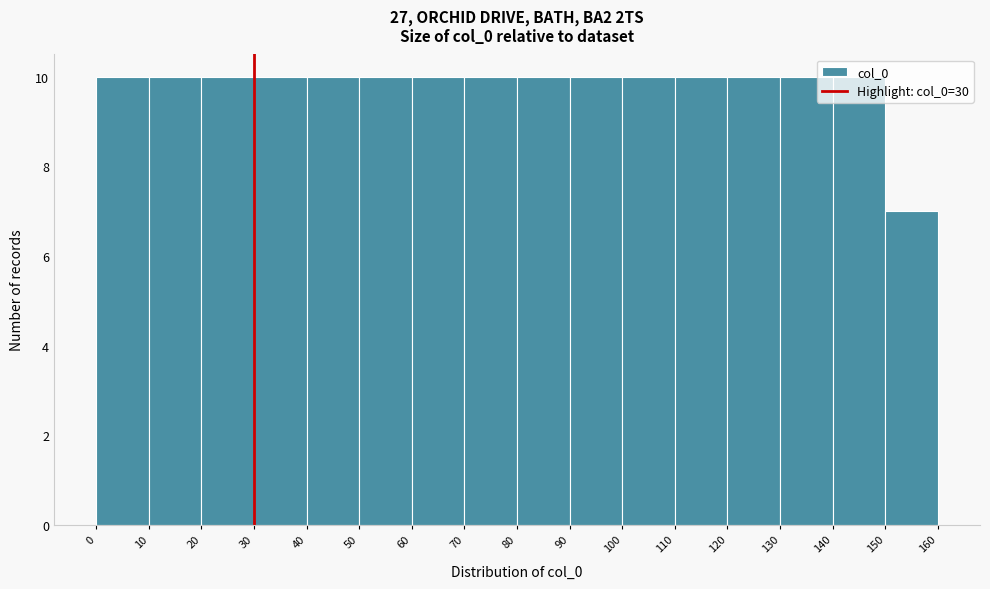

Reading left to right, list every bar in this chart as the range it spans on the x-axis followed by its height. The values are not printed on the chart, so give them approximately, as read against the axis.

0 to 10: 10
10 to 20: 10
20 to 30: 10
30 to 40: 10
40 to 50: 10
50 to 60: 10
60 to 70: 10
70 to 80: 10
80 to 90: 10
90 to 100: 10
100 to 110: 10
110 to 120: 10
120 to 130: 10
130 to 140: 10
140 to 150: 10
150 to 160: 7